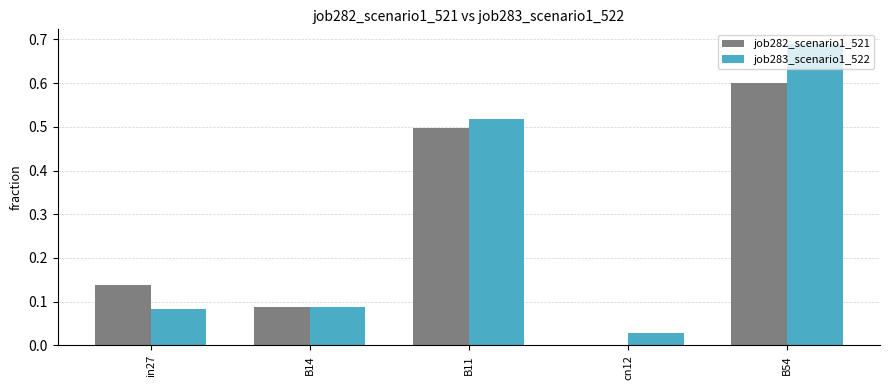

Where is job282_scenario1_521 nearest to the value 0?

cn12